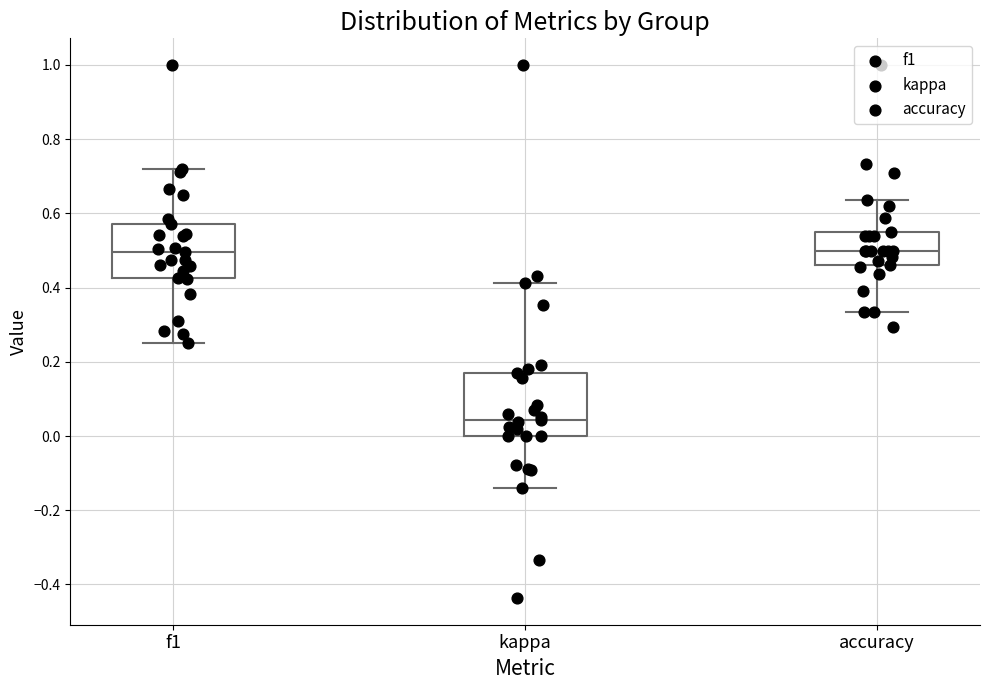

Reading left to right, transcribe this box plot: for each box, give where its median line is, the range the box spans, and where its two whiskers end, as read against the y-axis. The values are not printed on the chart, so give them approximately, as read against the axis.

f1: median 0.50, box 0.42 to 0.58, whiskers 0.26 to 0.72
kappa: median 0.04, box 0.00 to 0.16, whiskers -0.14 to 0.42
accuracy: median 0.50, box 0.46 to 0.56, whiskers 0.34 to 0.64